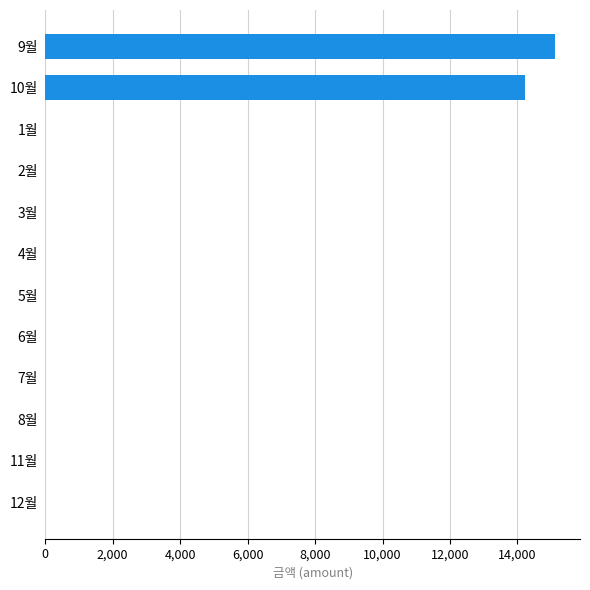

Are the bars horizontal?

Yes